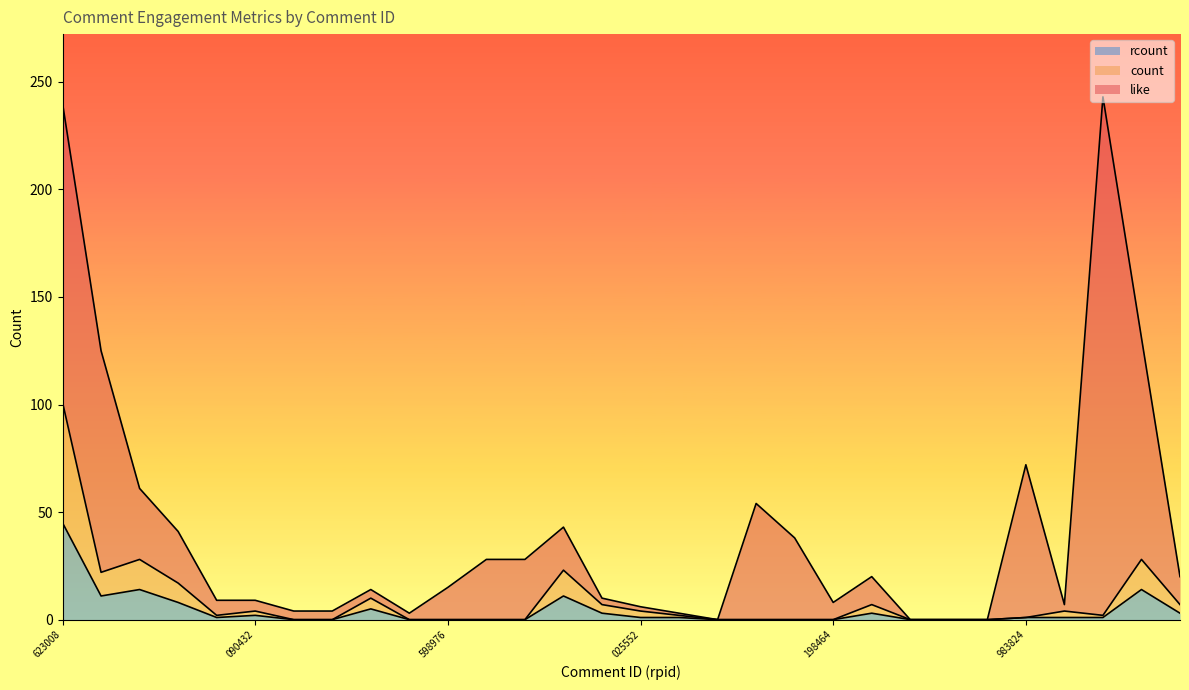

How many interior local peaks does the rcount series have?

6